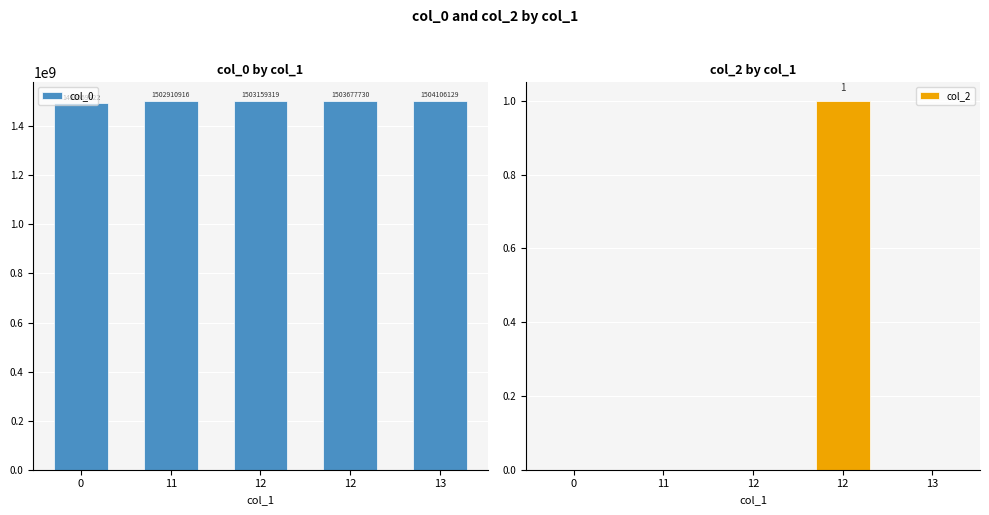

What are all the series names shown in the legend?

col_0, col_2